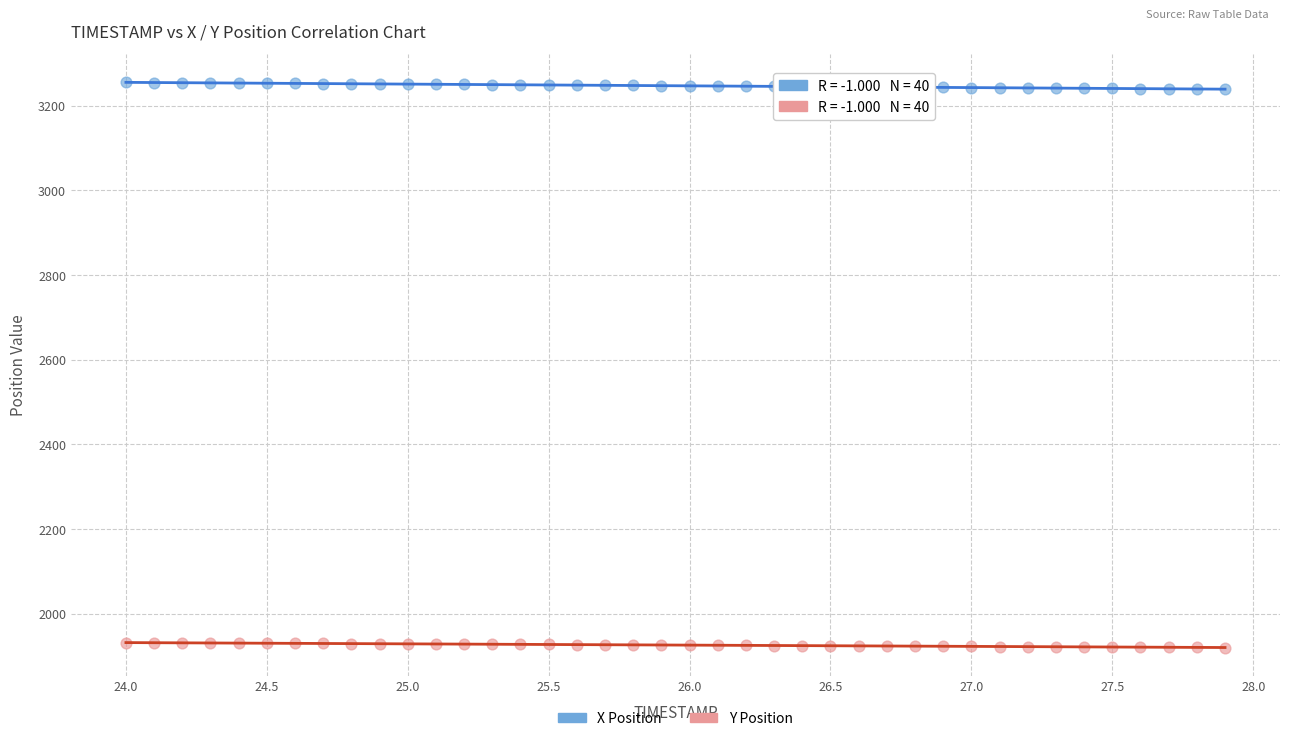

Across all data points, what is the range of X values (max minus min)?

3.9